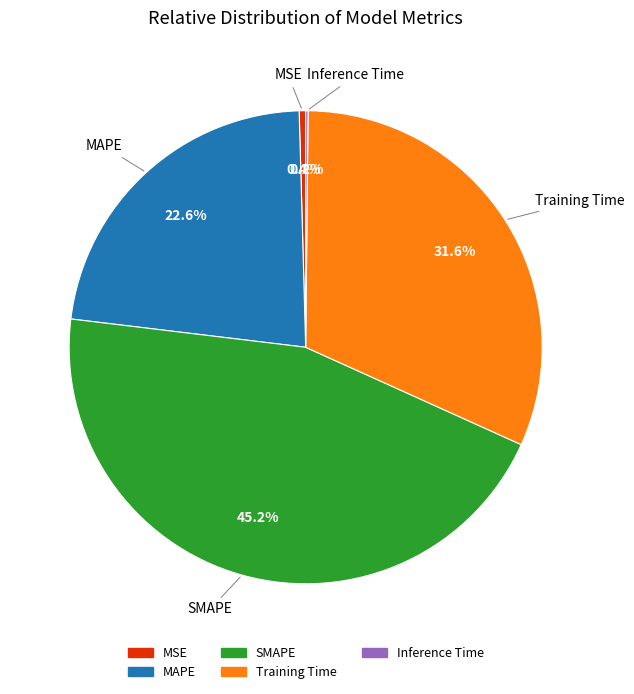

Between MAPE and Training Time, which is larger?

Training Time